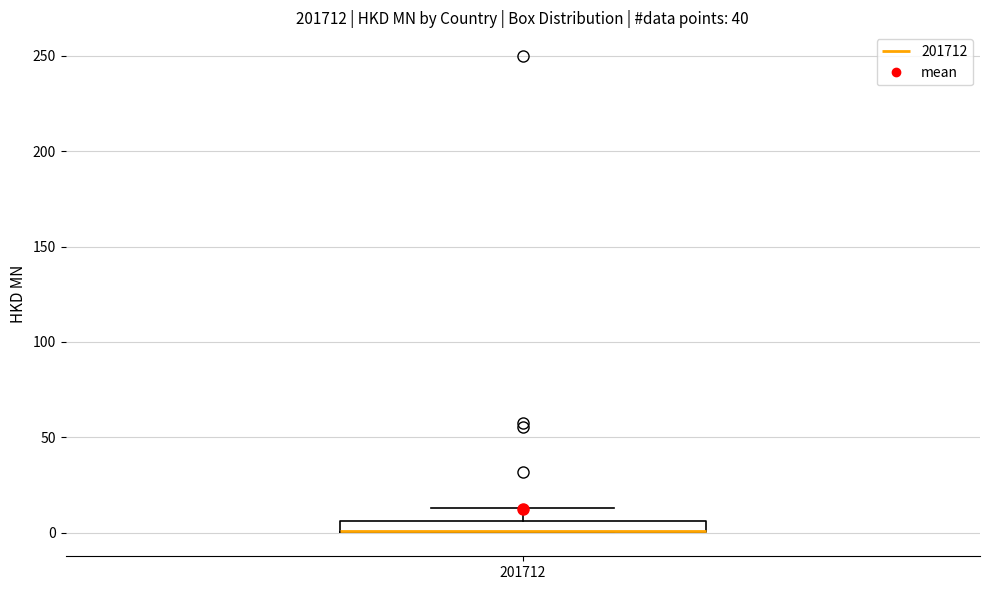

Where is the upper edge of the box at x = 201712 on the y-axis? The values are not printed on the chart, so give them approximately, as read against the axis.

5